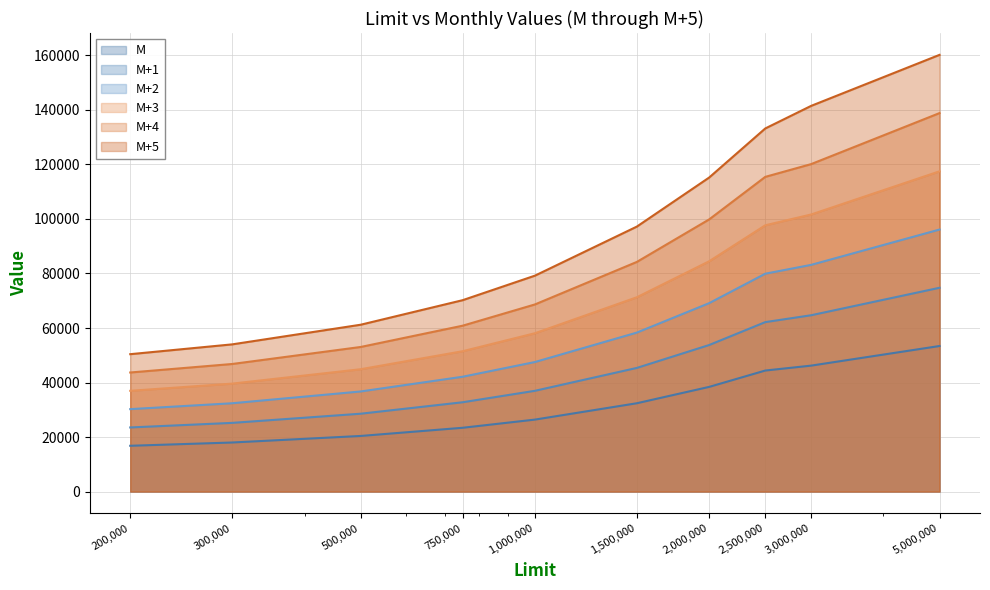

Is the value of M+3 at 300000 greater than the value of M at 750000?

Yes